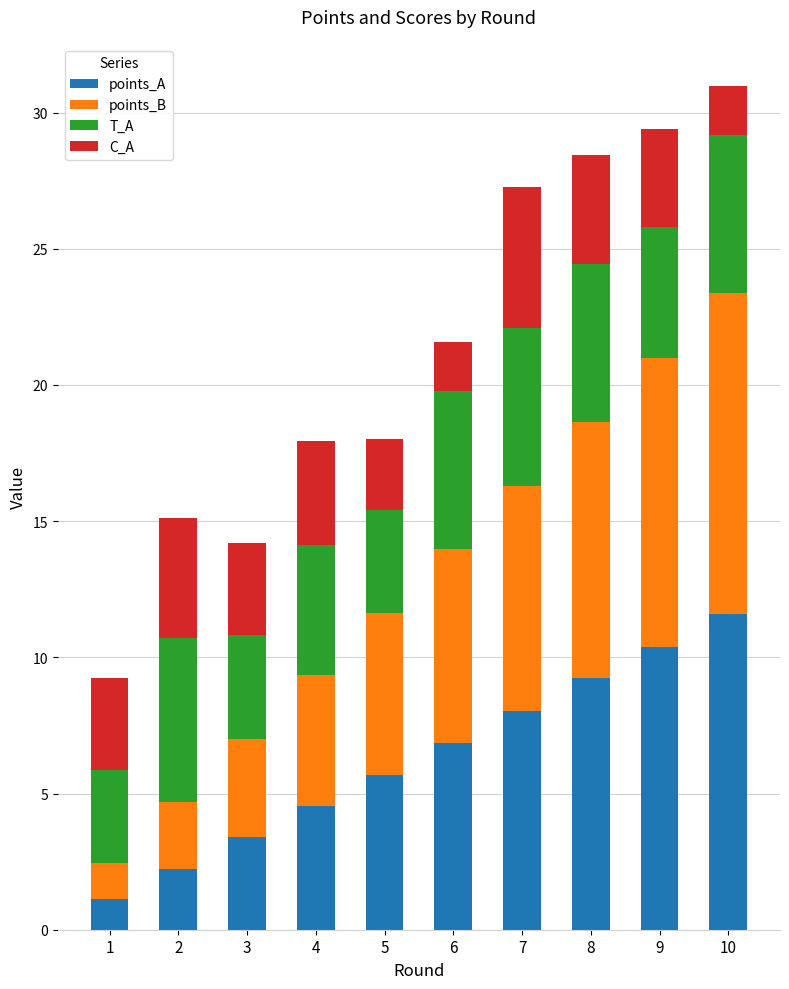

List the labels in order of points_A value, smallest first.

1, 2, 3, 4, 5, 6, 7, 8, 9, 10